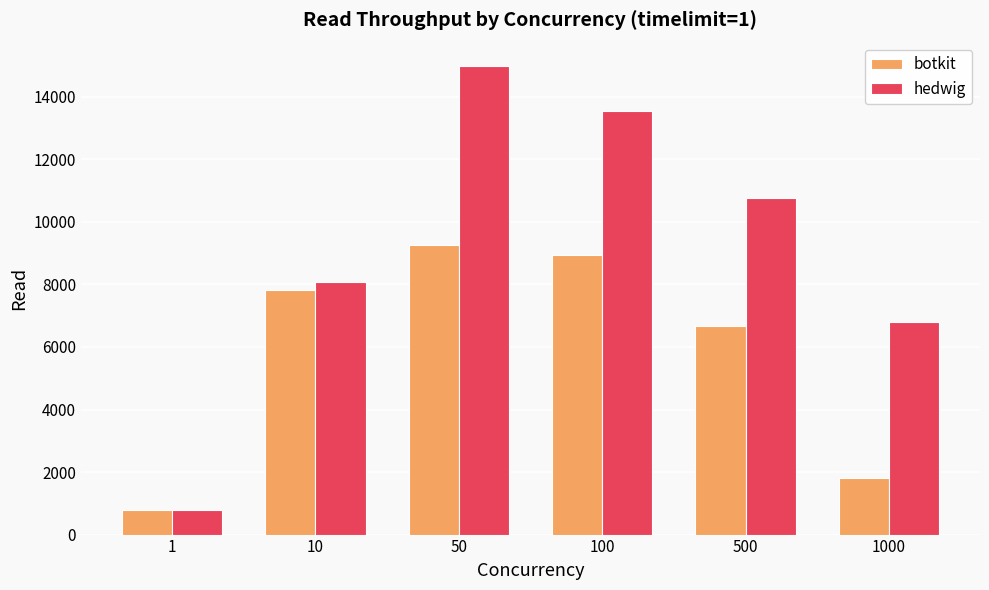

What is the difference between the botkit values at 50 and 10?

1436